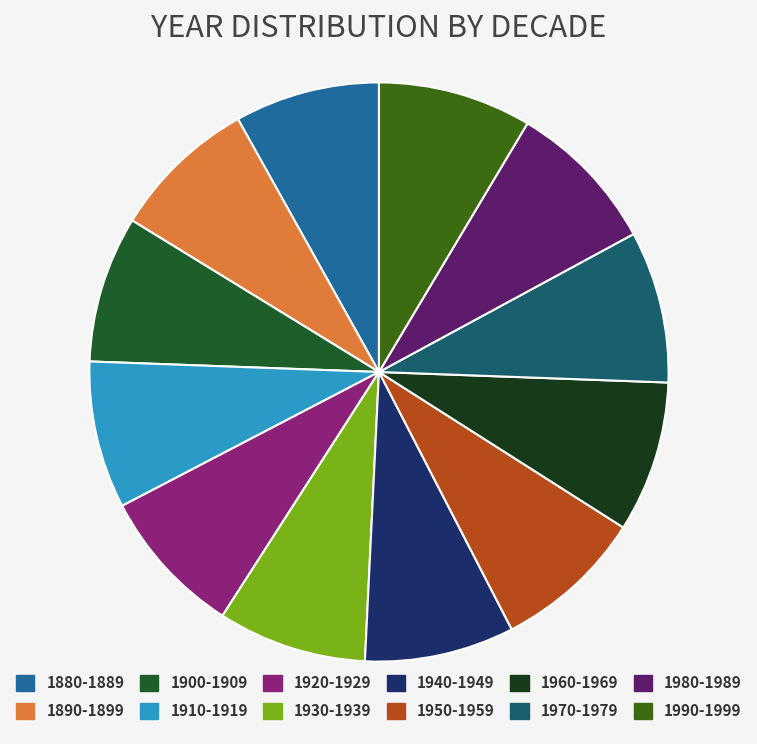

Combined, do 1880-1889 and 1960-1969 account for over 50%?

No